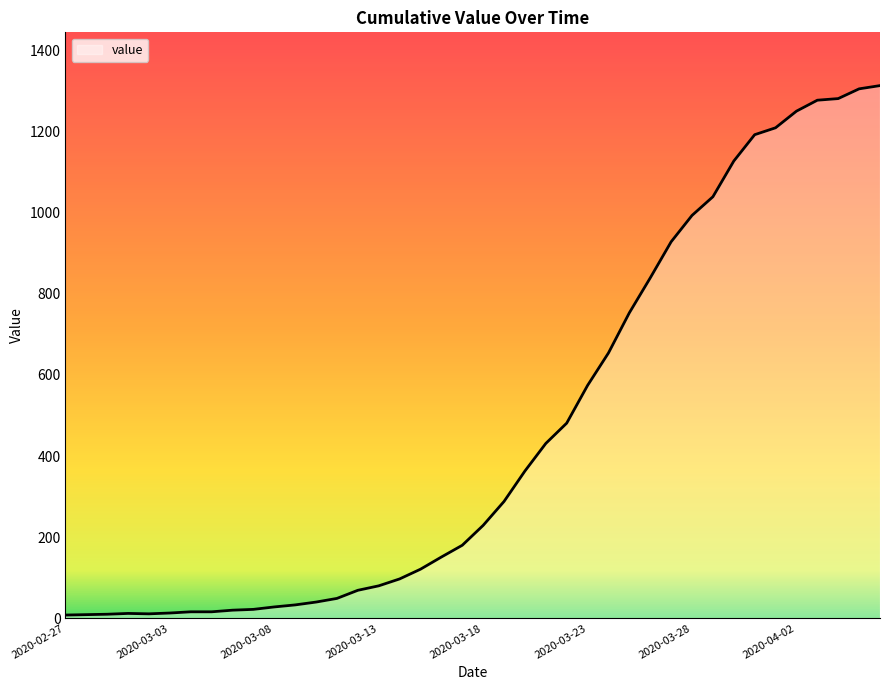

What is the greatest value displayed?

1313